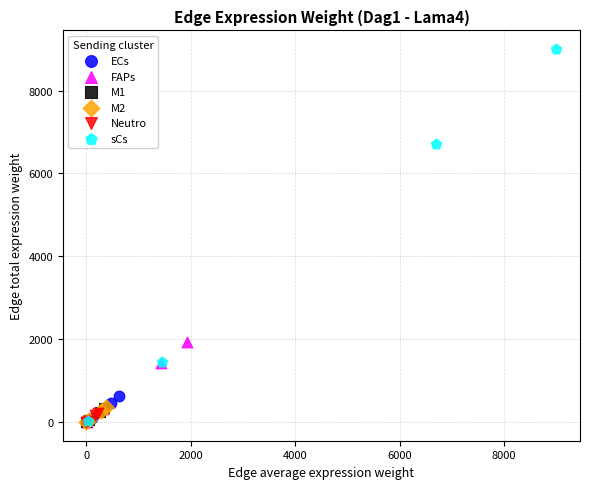

Which series reaches the maximum Y coordinate?

sCs